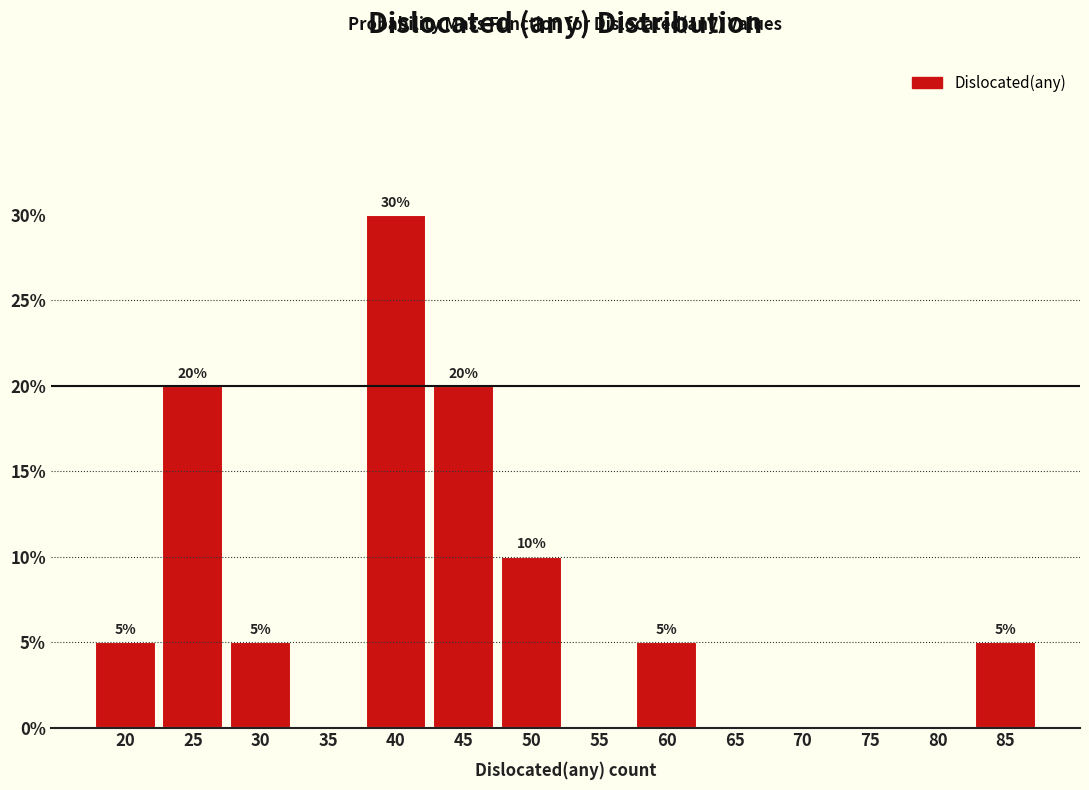

Reading right to left, transcribe all the data shown in this chart.

85=5	80=0	75=0	70=0	65=0	60=5	55=0	50=10	45=20	40=30	35=0	30=5	25=20	20=5